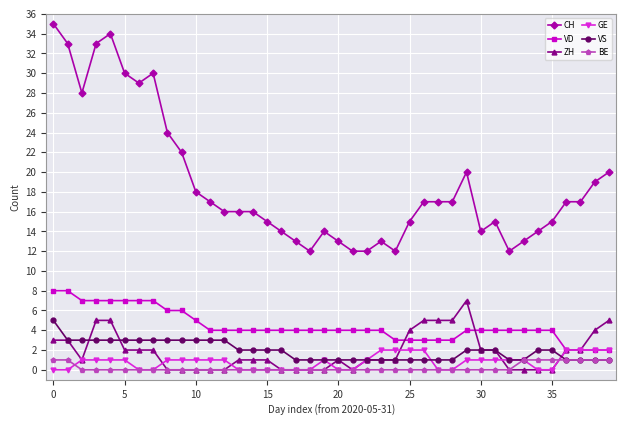

Which series has the largest range (max minus min)?

CH